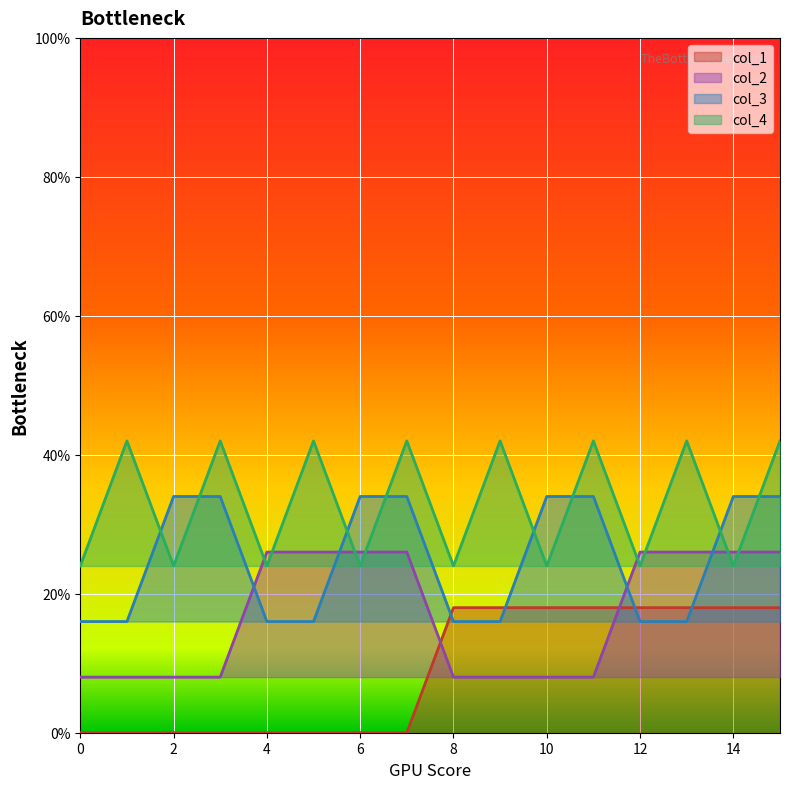

Does the chart display data point markers on the line(s)?

No